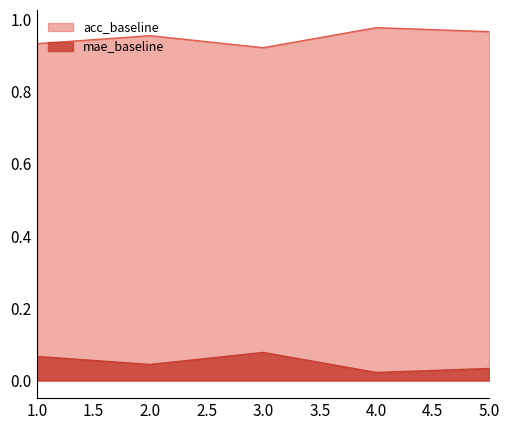

True or false: acc_baseline and mae_baseline intersect in this chart.

False